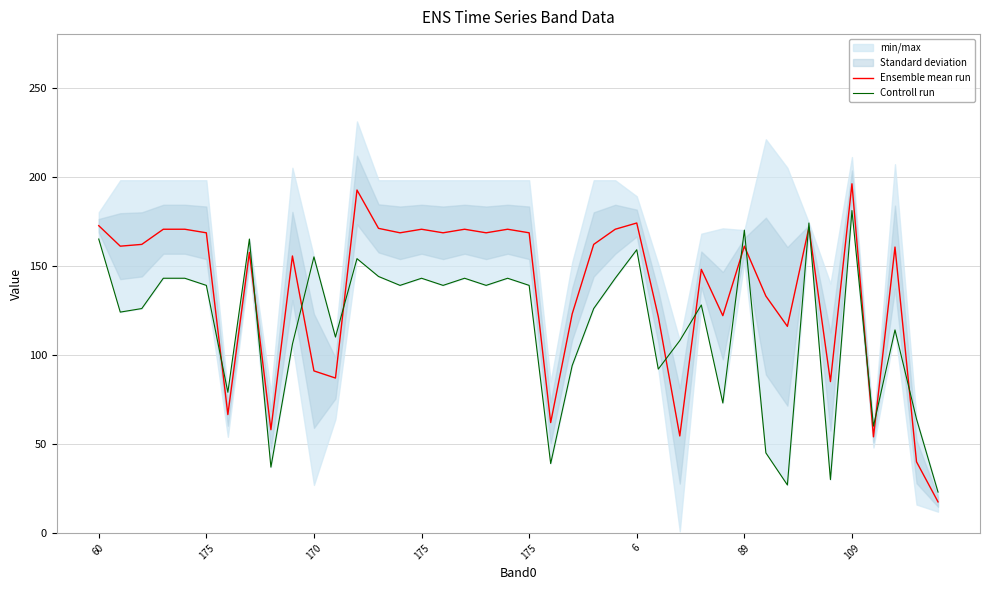

How many interior local peaks does the Controll run series have?

12